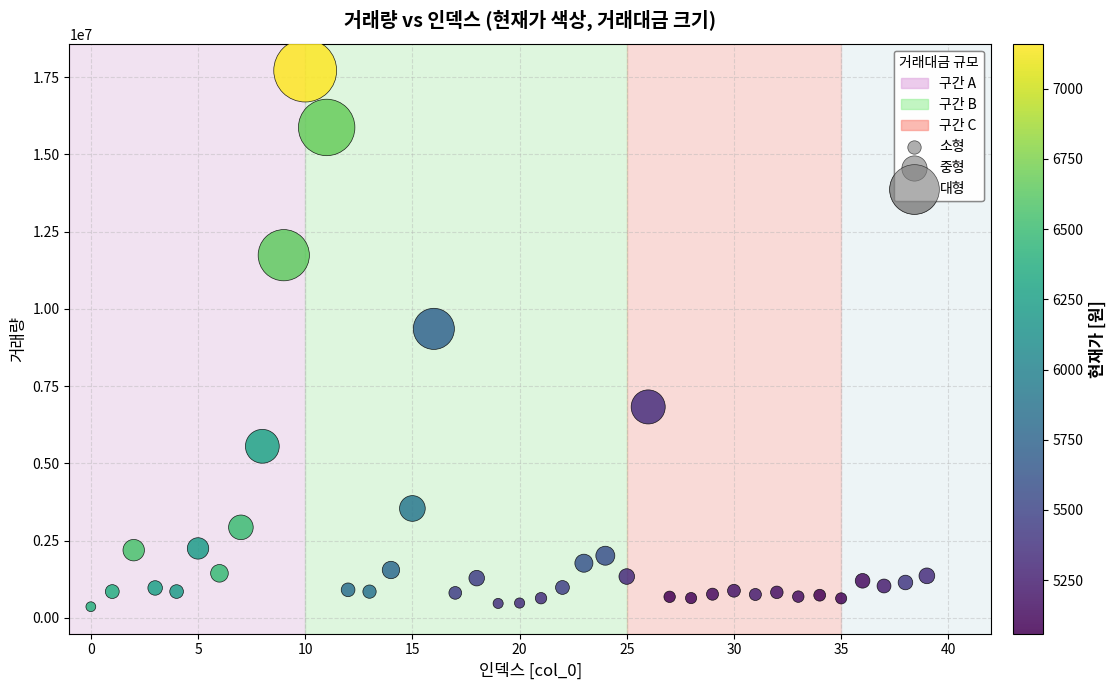

What Y value in the scatter plot is closest to 9035806?

9351775